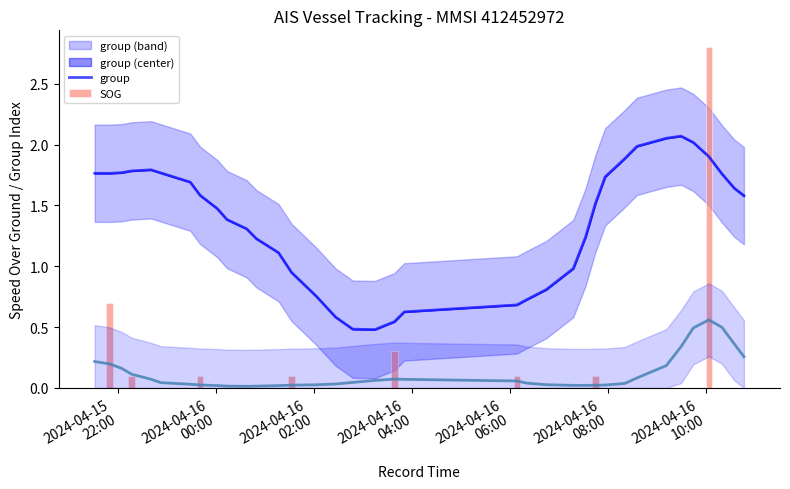

How many values in SOG are above zero?

8